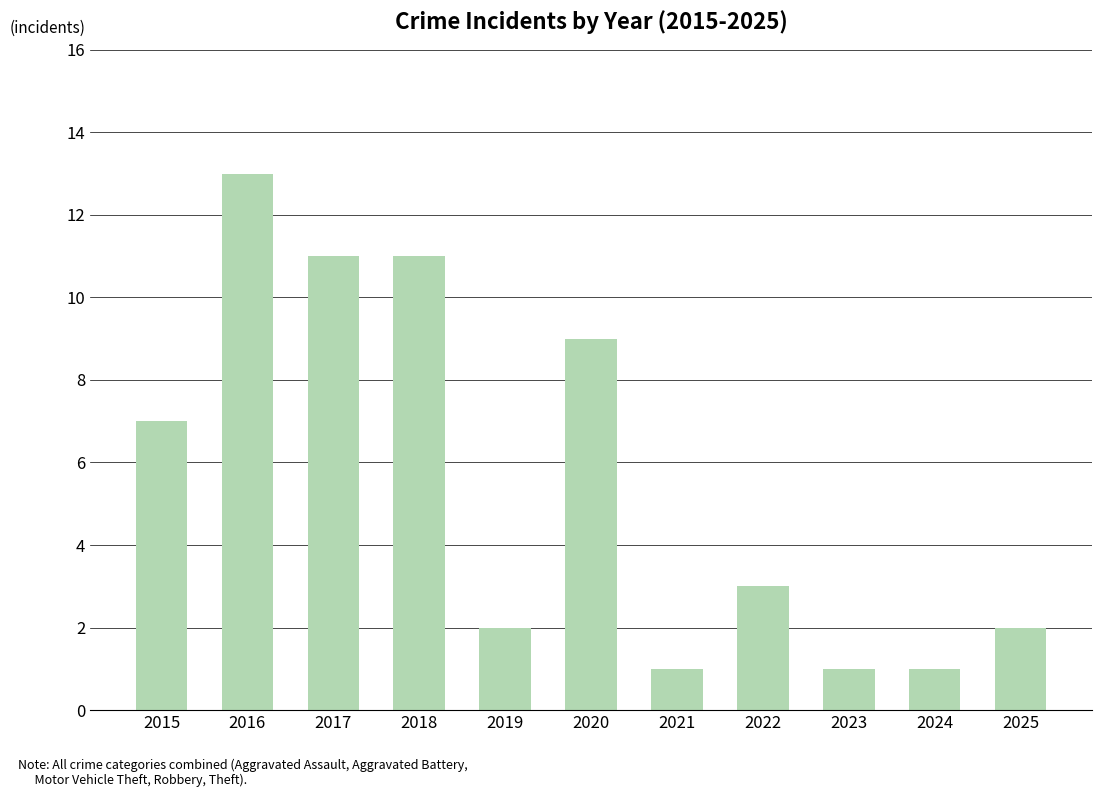

The value at 2018 is 7. True or false?

False